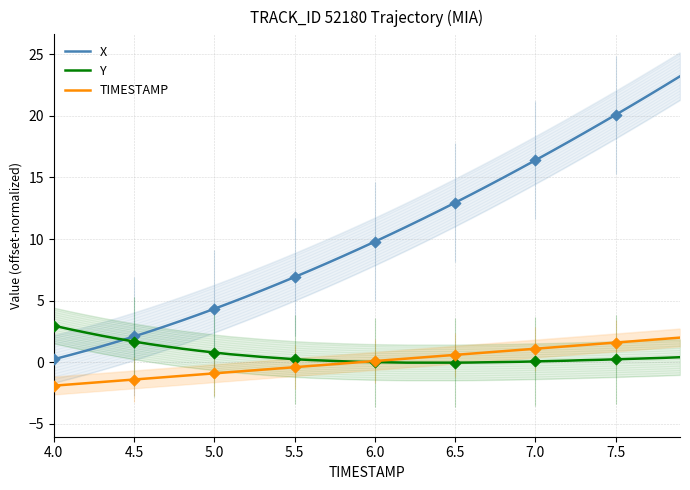

Which series has the largest Y range (max minus min)?

X